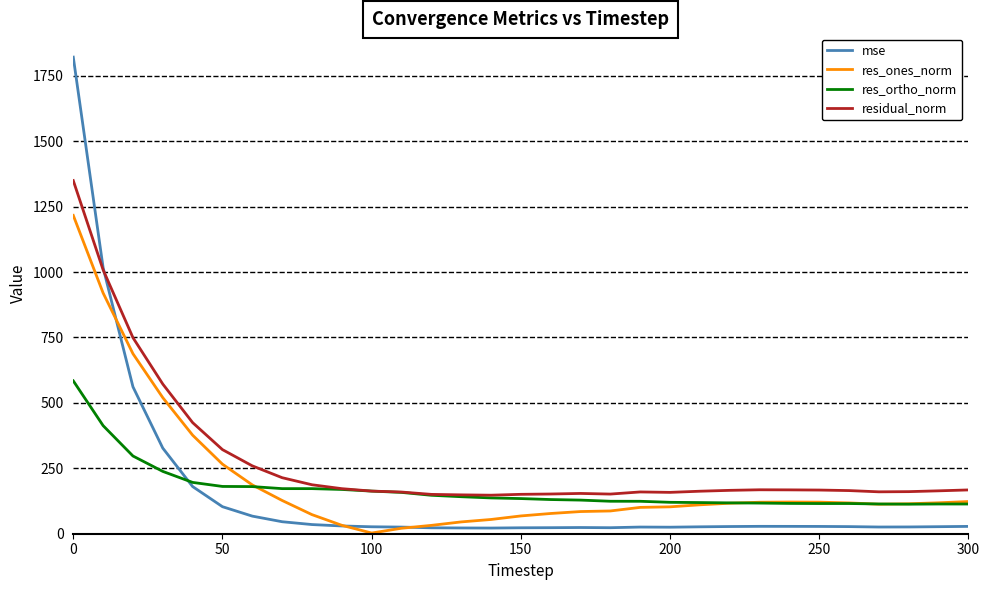

Which series has the largest range (max minus min)?

mse